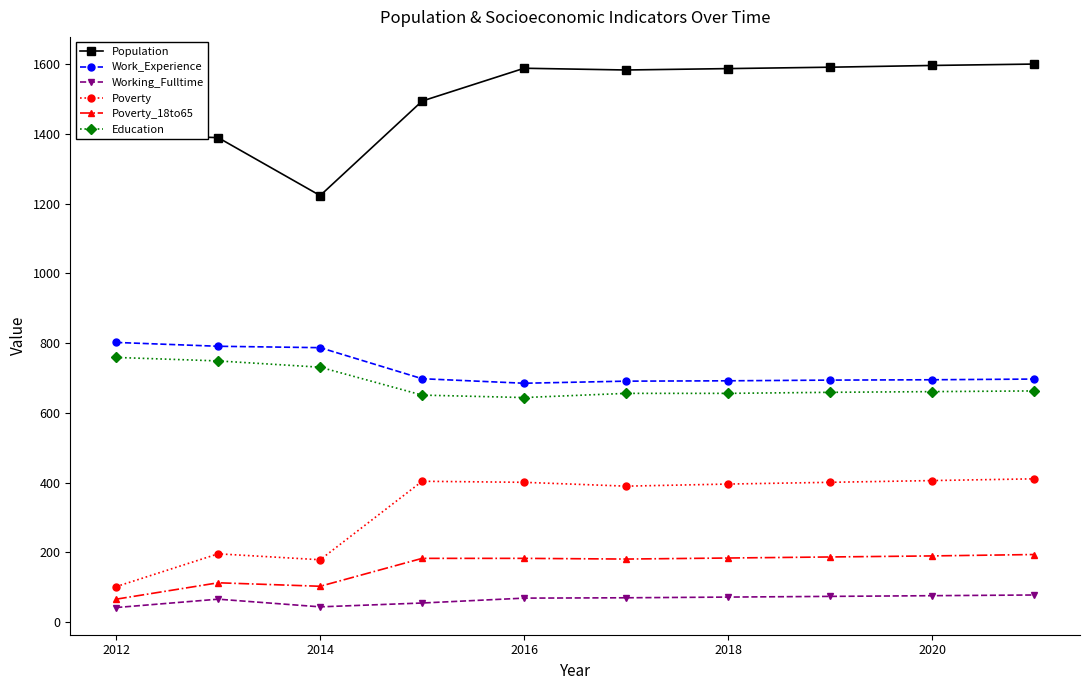

What is the minimum value shown in the chart?

42